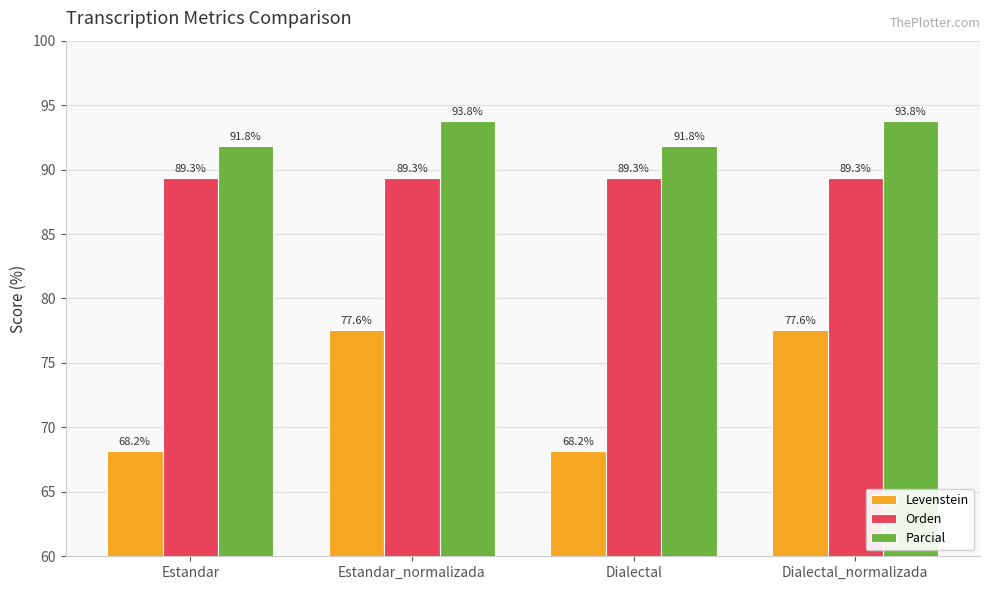

How many series are shown in this chart?

3